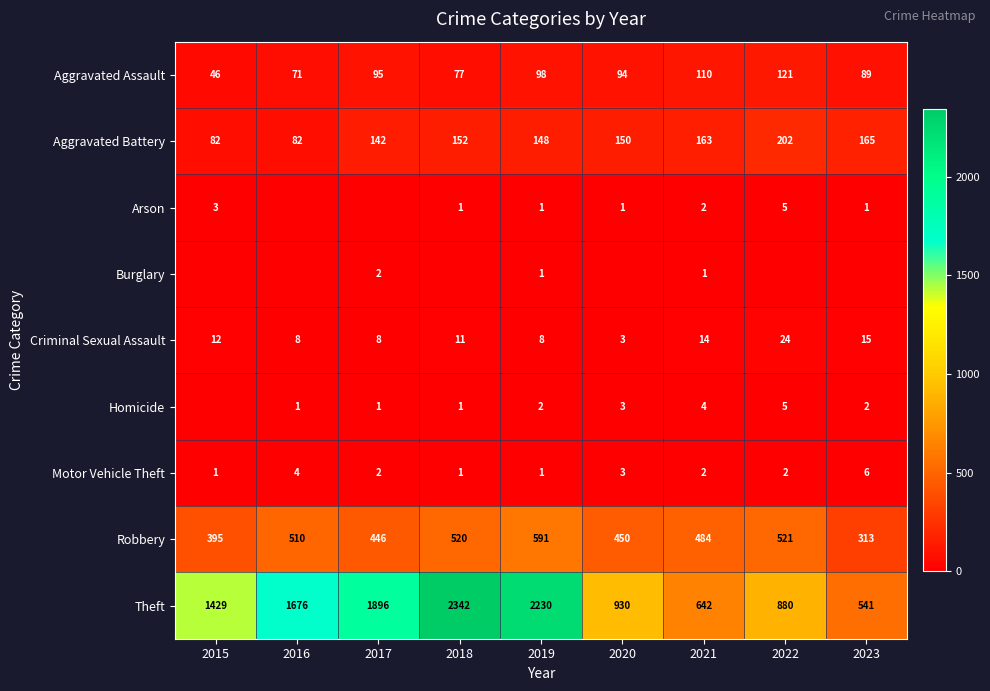

What value does the Aggravated Battery series have at 2017?

142